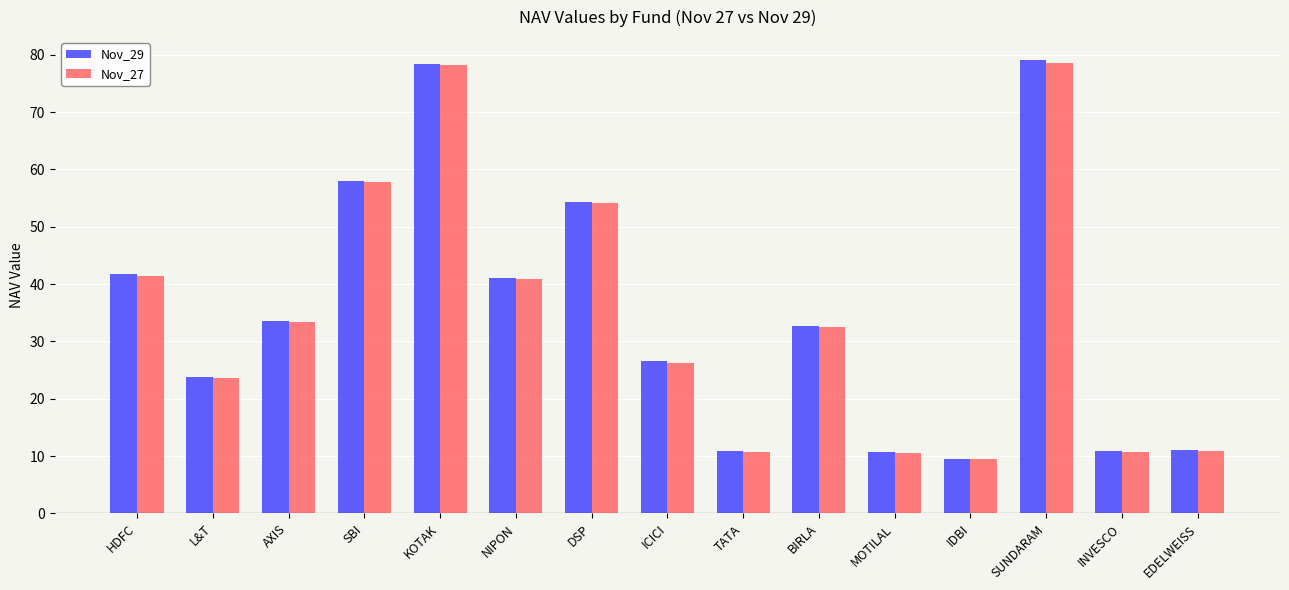

How many groups of bars are there?

15